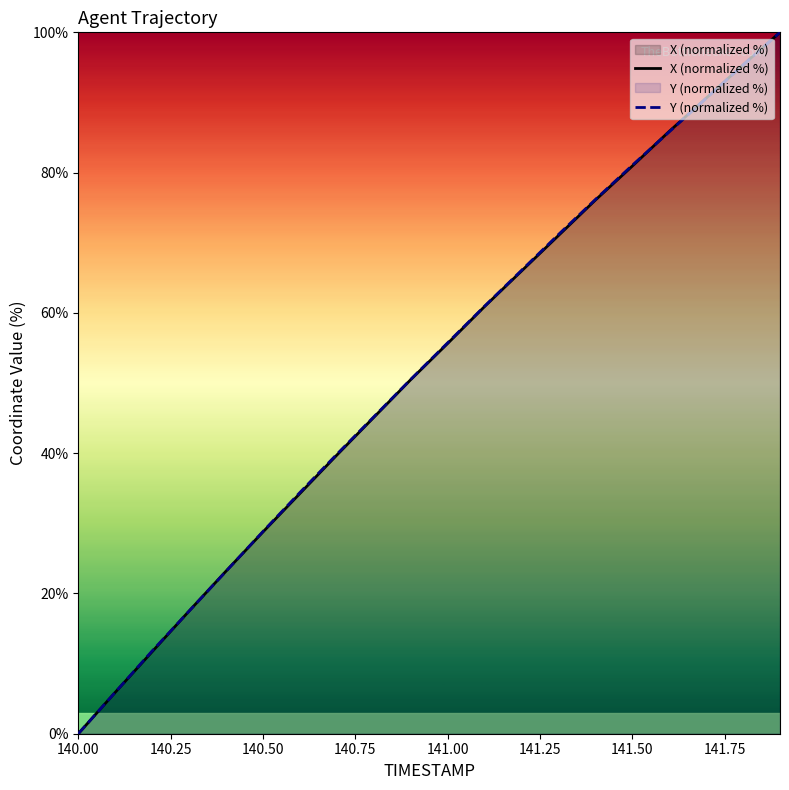

The X (normalized %) series shows 35.2 at 141.00. True or false?

False